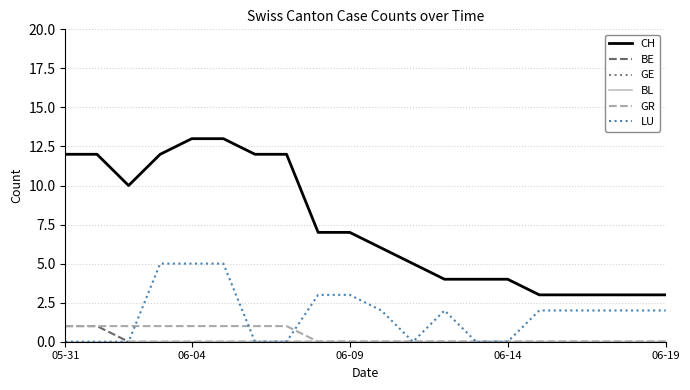

What is the highest value of the BE series?

1